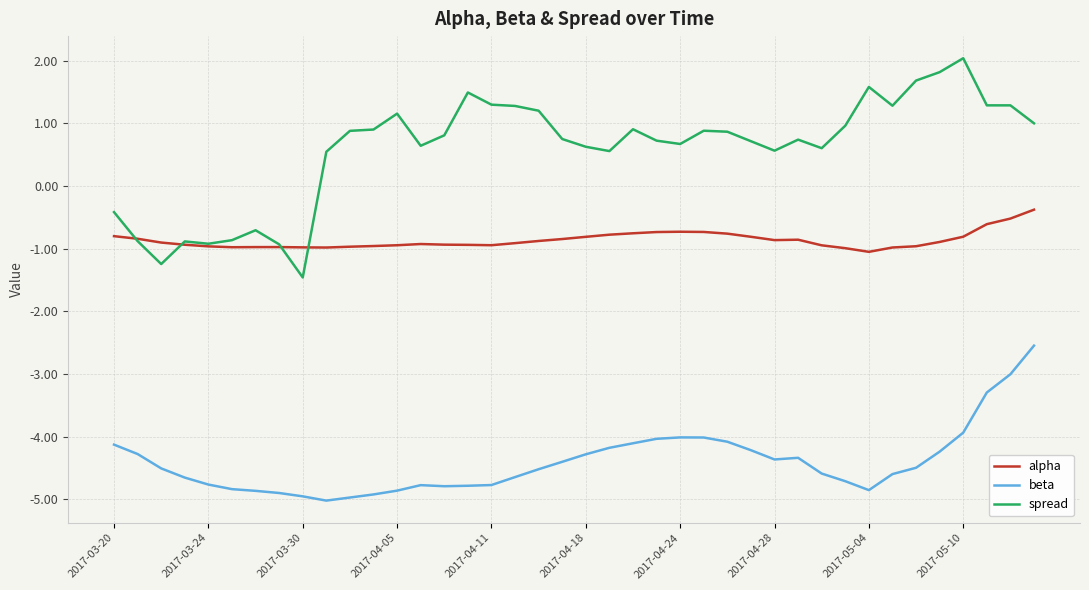

Which series has the widest spread of values?

spread